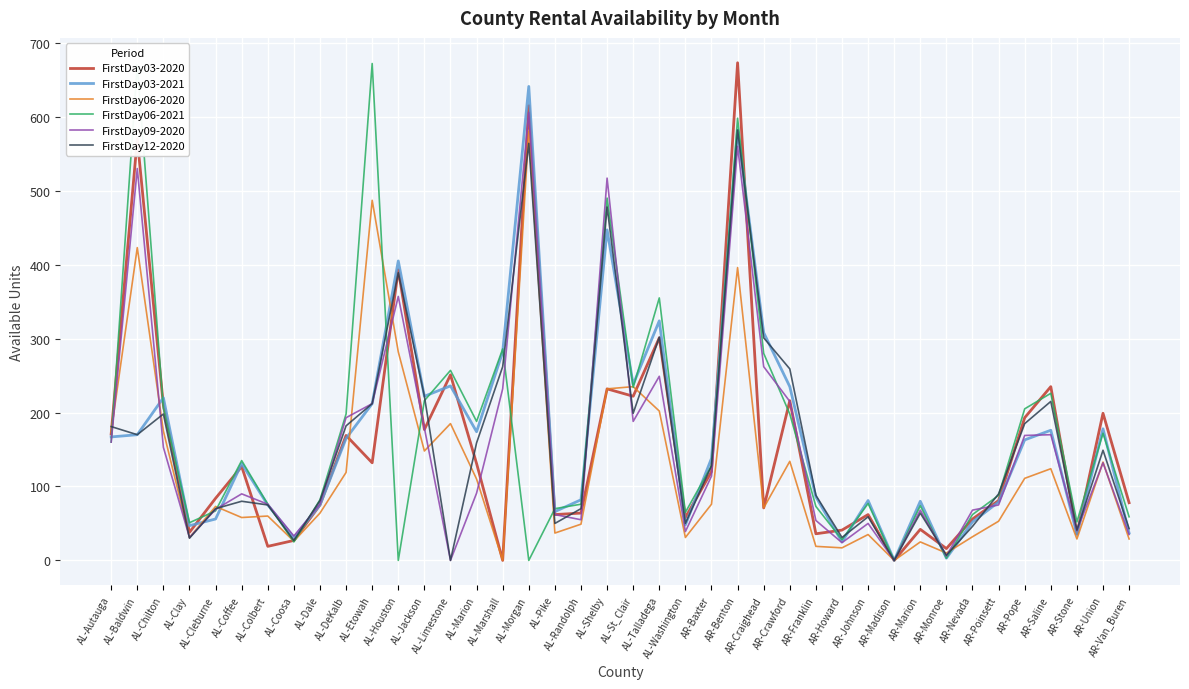

Is it true that FirstDay03-2020 equals 84 at AL-Cleburne?

True